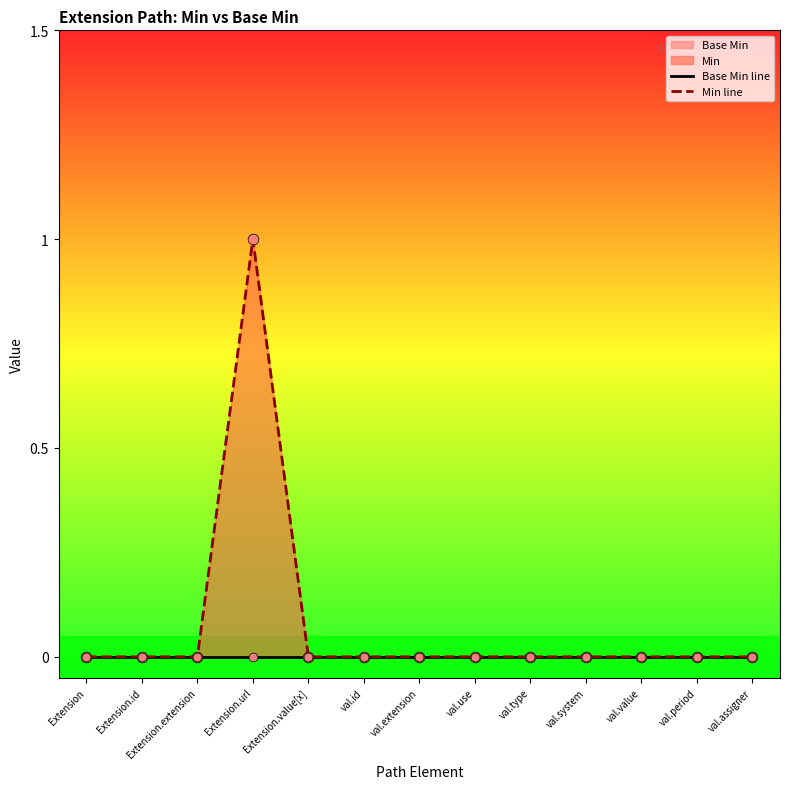

Is the value of Base Min line at val.value greater than the value of Min line at Extension.url?

No